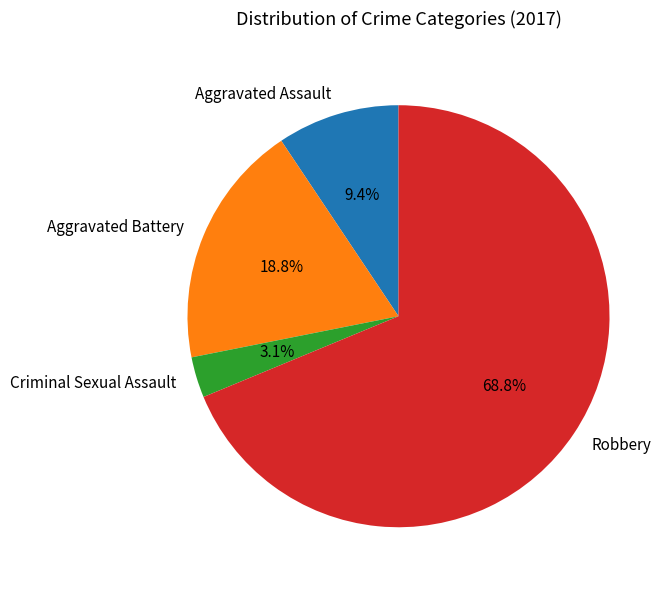

Combined, what portion of the pie is Aggravated Assault and Criminal Sexual Assault?

12.5%